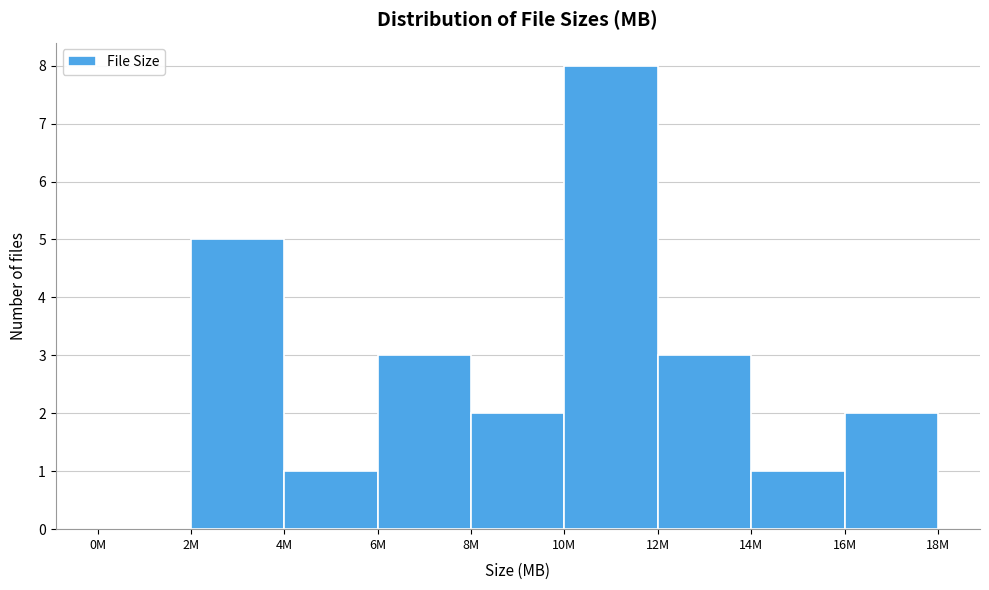

What is the sum of all values?

25